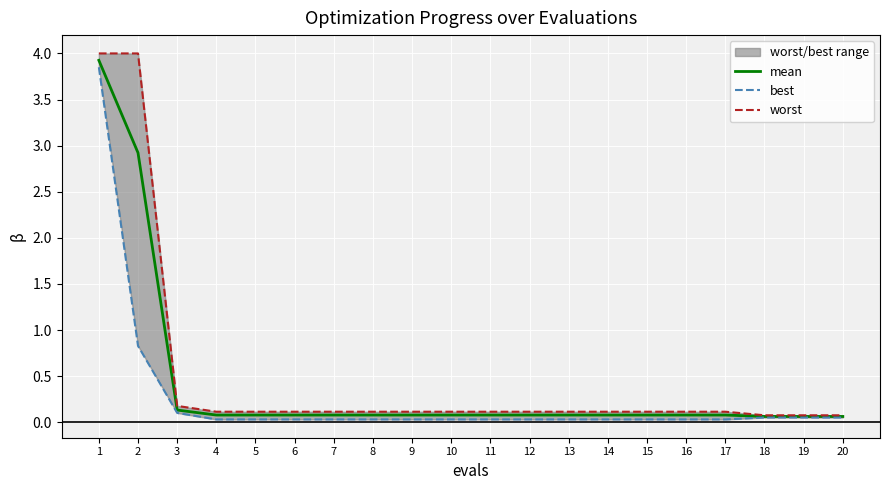

The value of mean at 17 is 0.1. True or false?

True